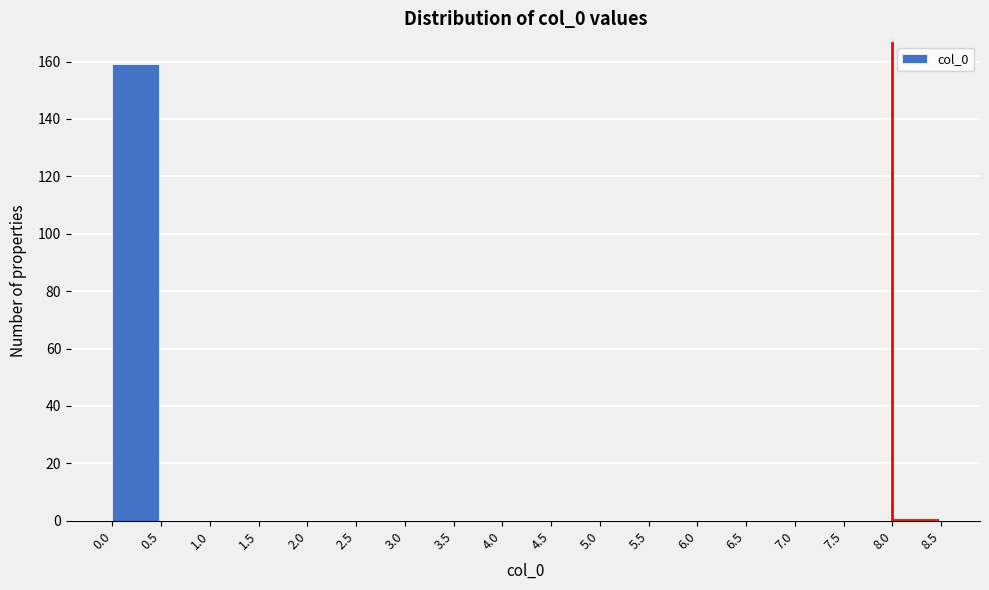

Reading left to right, list every bar in this chart as the range it spans on the x-axis followed by its height. The values are not printed on the chart, so give them approximately, as read against the axis.

0.0 to 0.5: 160
0.5 to 1.0: 0
1.0 to 1.5: 0
1.5 to 2.0: 0
2.0 to 2.5: 0
2.5 to 3.0: 0
3.0 to 3.5: 0
3.5 to 4.0: 0
4.0 to 4.5: 0
4.5 to 5.0: 0
5.0 to 5.5: 0
5.5 to 6.0: 0
6.0 to 6.5: 0
6.5 to 7.0: 0
7.0 to 7.5: 0
7.5 to 8.0: 0
8.0 to 8.5: under 2